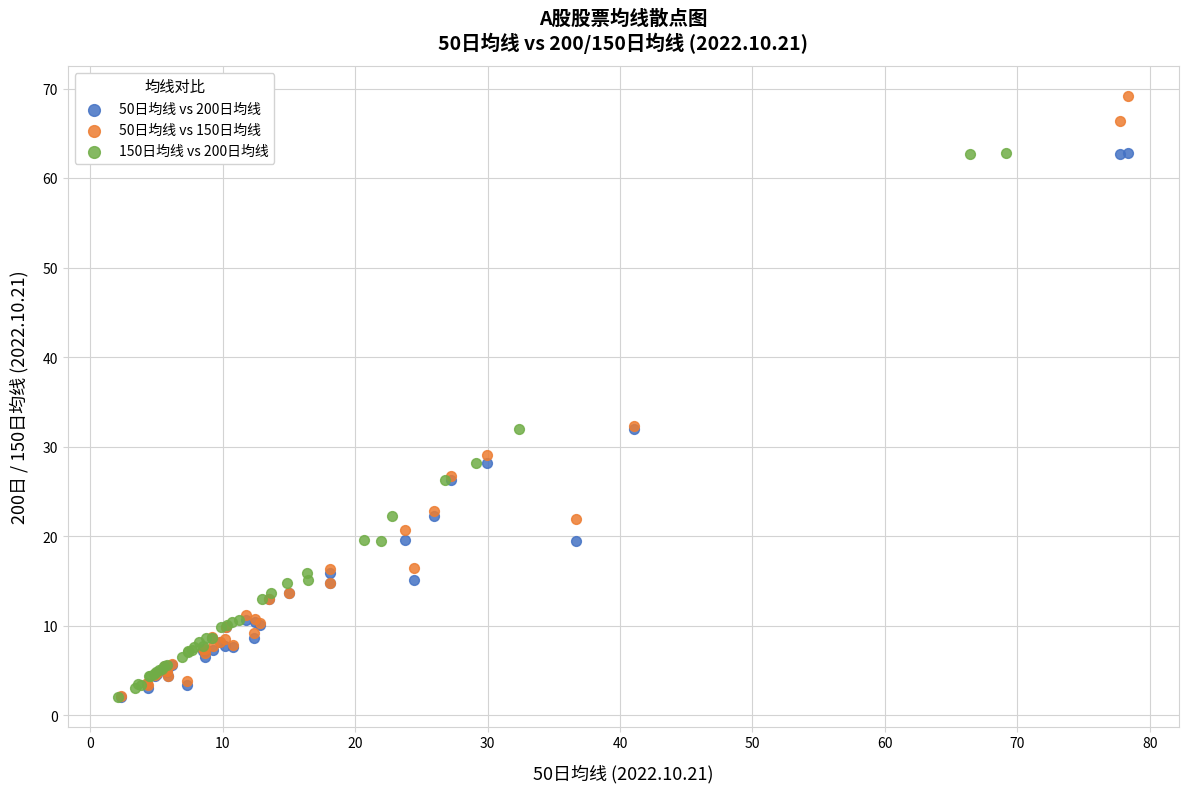

Which series contains the highest Y value?

50日均线 vs 150日均线